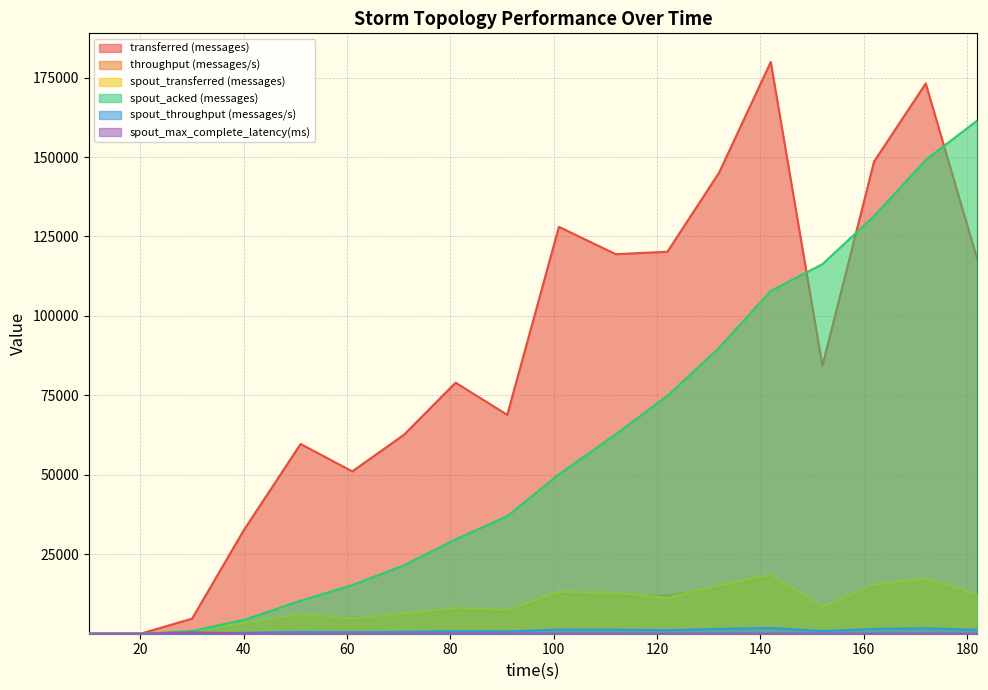

What is the sum of the transferred (messages) values at 182 and 40?

150220.0